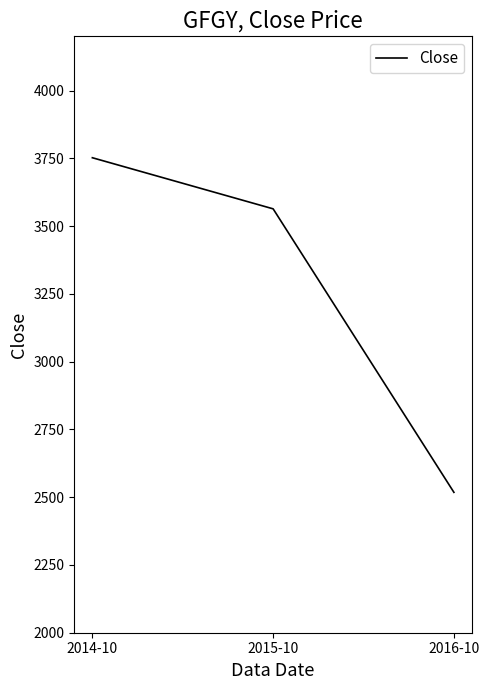

What is the minimum value shown in the chart?

2517.9